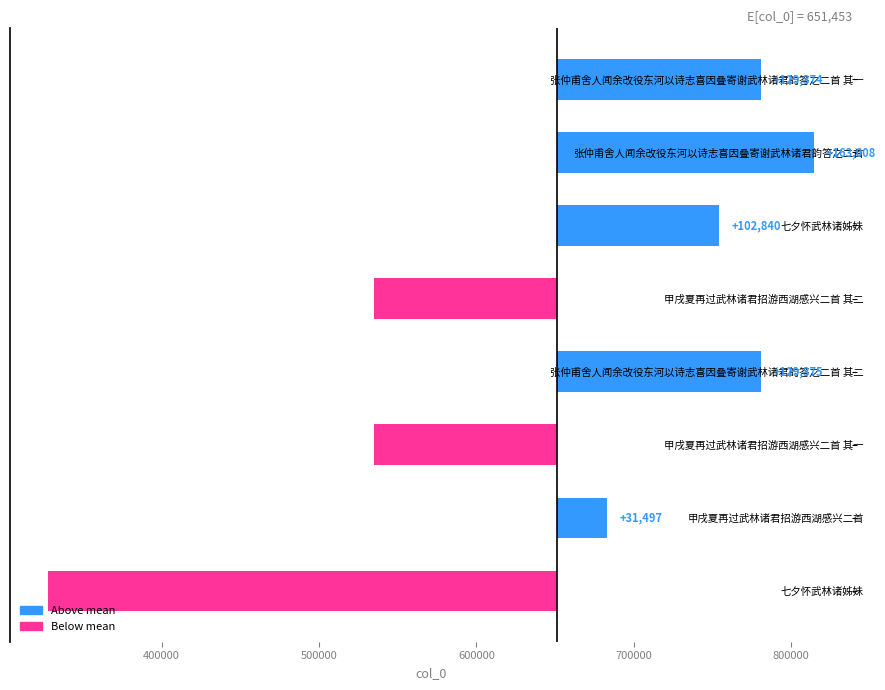

How many values exceed 102839?

4